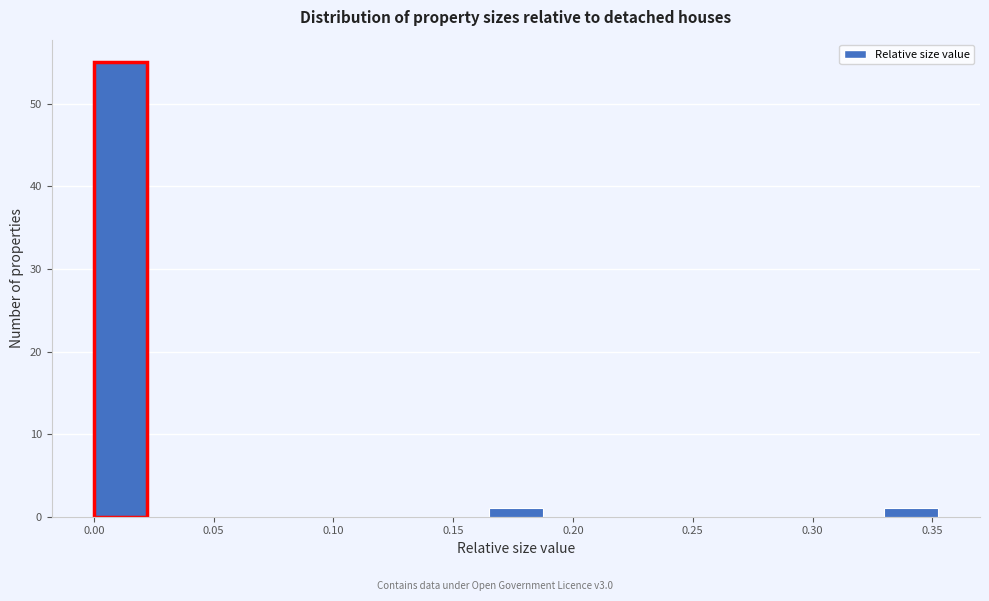

Reading left to right, transcribe this chart: for each bar, give the range it covers on the x-axis and its height. Neither the bar edges nor the heights are printed on the chart, so give them approximately, as read against the axes.

0.000 to 0.025: 55
0.025 to 0.045: 0
0.045 to 0.070: 0
0.070 to 0.095: 0
0.095 to 0.120: 0
0.120 to 0.140: 0
0.140 to 0.165: 0
0.165 to 0.190: 1
0.190 to 0.210: 0
0.210 to 0.235: 0
0.235 to 0.260: 0
0.260 to 0.285: 0
0.285 to 0.305: 0
0.305 to 0.330: 0
0.330 to 0.355: 1